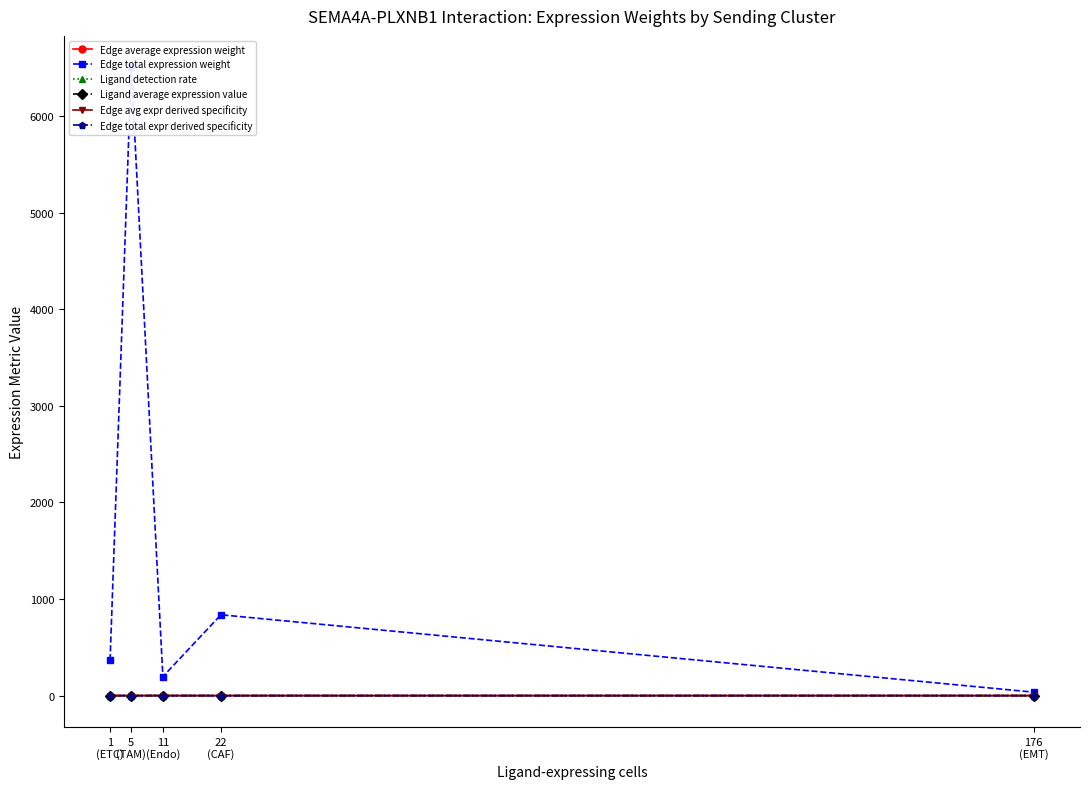

Reading left to right, what are all the values shown in this chart?

Edge average expression weight: 1
(ETC)=0.1	5
(TAM)=0.1	11
(Endo)=0.1	22
(CAF)=0.1	176
(EMT)=0.0
Edge total expression weight: 1
(ETC)=366.6	5
(TAM)=6503.3	11
(Endo)=196.3	22
(CAF)=836.8	176
(EMT)=35.6
Ligand detection rate: 1
(ETC)=0.1	5
(TAM)=0.4	11
(Endo)=0.4	22
(CAF)=0.2	176
(EMT)=0.3
Ligand average expression value: 1
(ETC)=0.1	5
(TAM)=0.6	11
(Endo)=0.5	22
(CAF)=0.4	176
(EMT)=0.4
Edge avg expr derived specificity: 1
(ETC)=0.0	5
(TAM)=0.1	11
(Endo)=0.1	22
(CAF)=0.0	176
(EMT)=0.0
Edge total expr derived specificity: 1
(ETC)=0.0	5
(TAM)=0.0	11
(Endo)=0.0	22
(CAF)=0.0	176
(EMT)=0.2